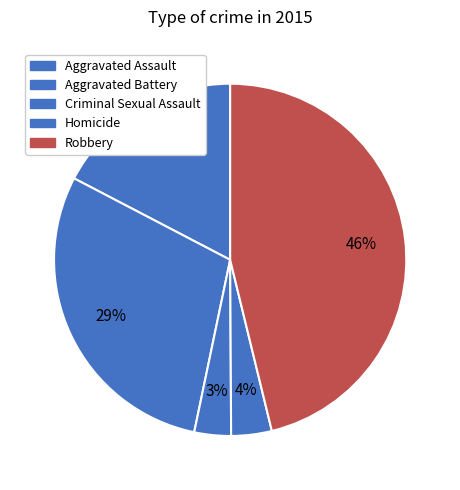

The Aggravated Assault slice represents 17% of the pie. True or false?

True